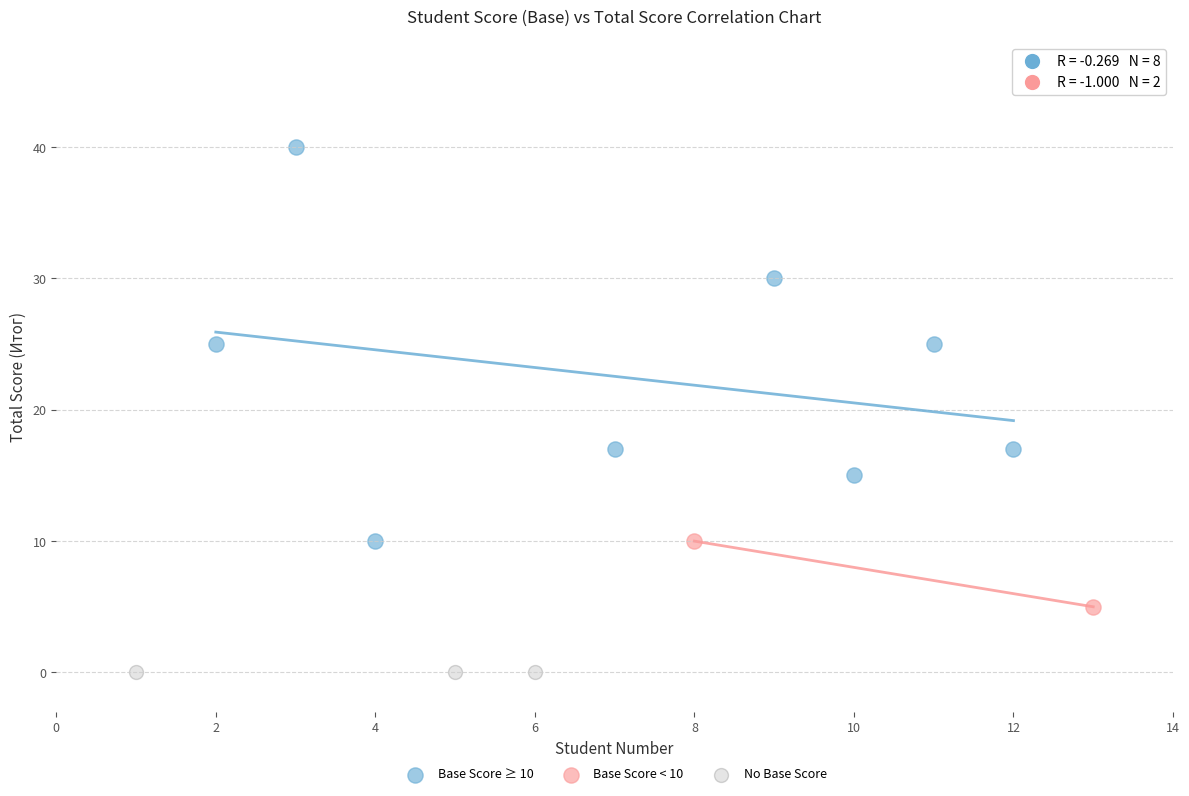

Which series contains the highest Y value?

Base Score ≥ 10